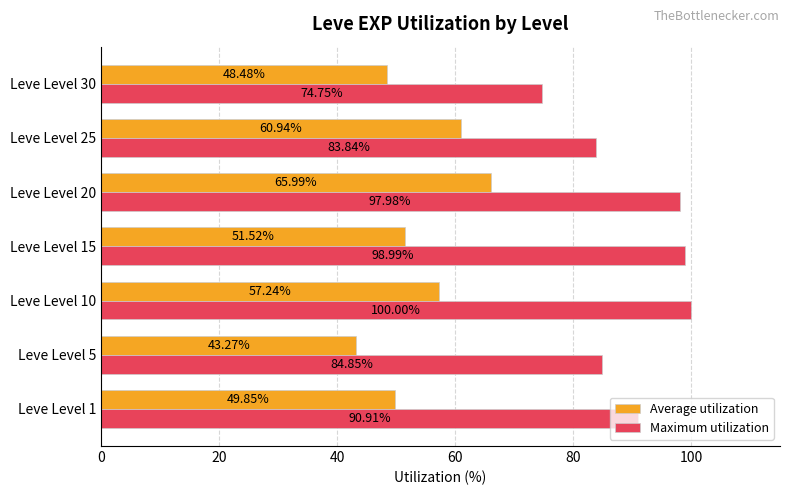

Which series has the largest total across all categories?

Maximum utilization